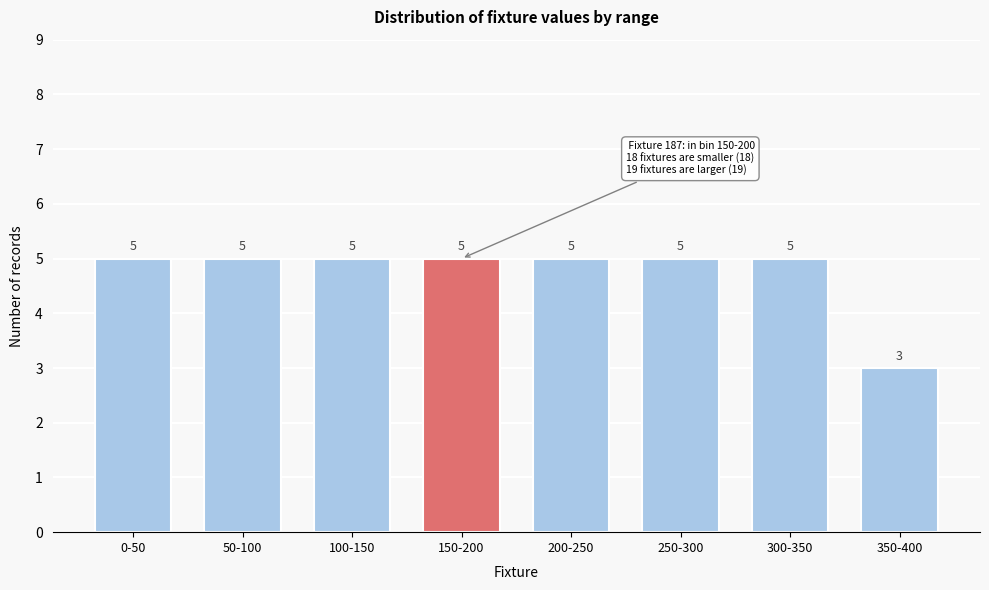

Reading right to left, list all the values displayed in this chart.

350-400=3	300-350=5	250-300=5	200-250=5	150-200=5	100-150=5	50-100=5	0-50=5